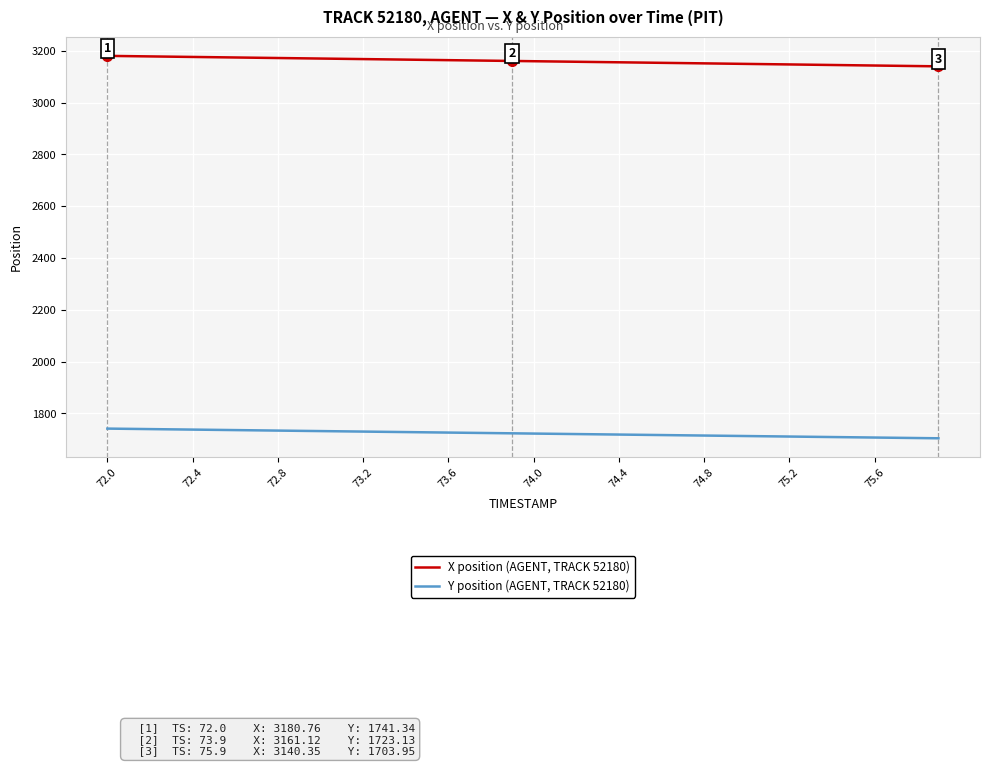

What is the maximum value shown in the chart?

3180.8